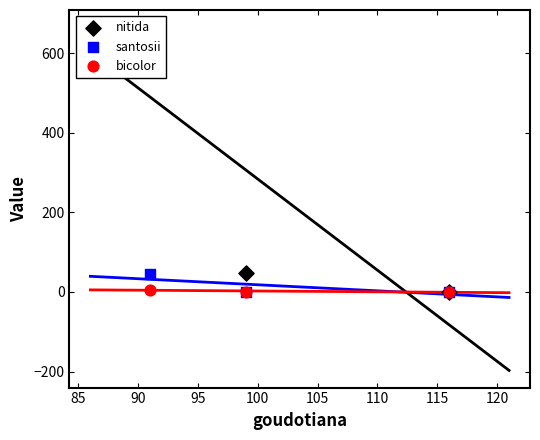

Which series has the largest Y range (max minus min)?

nitida